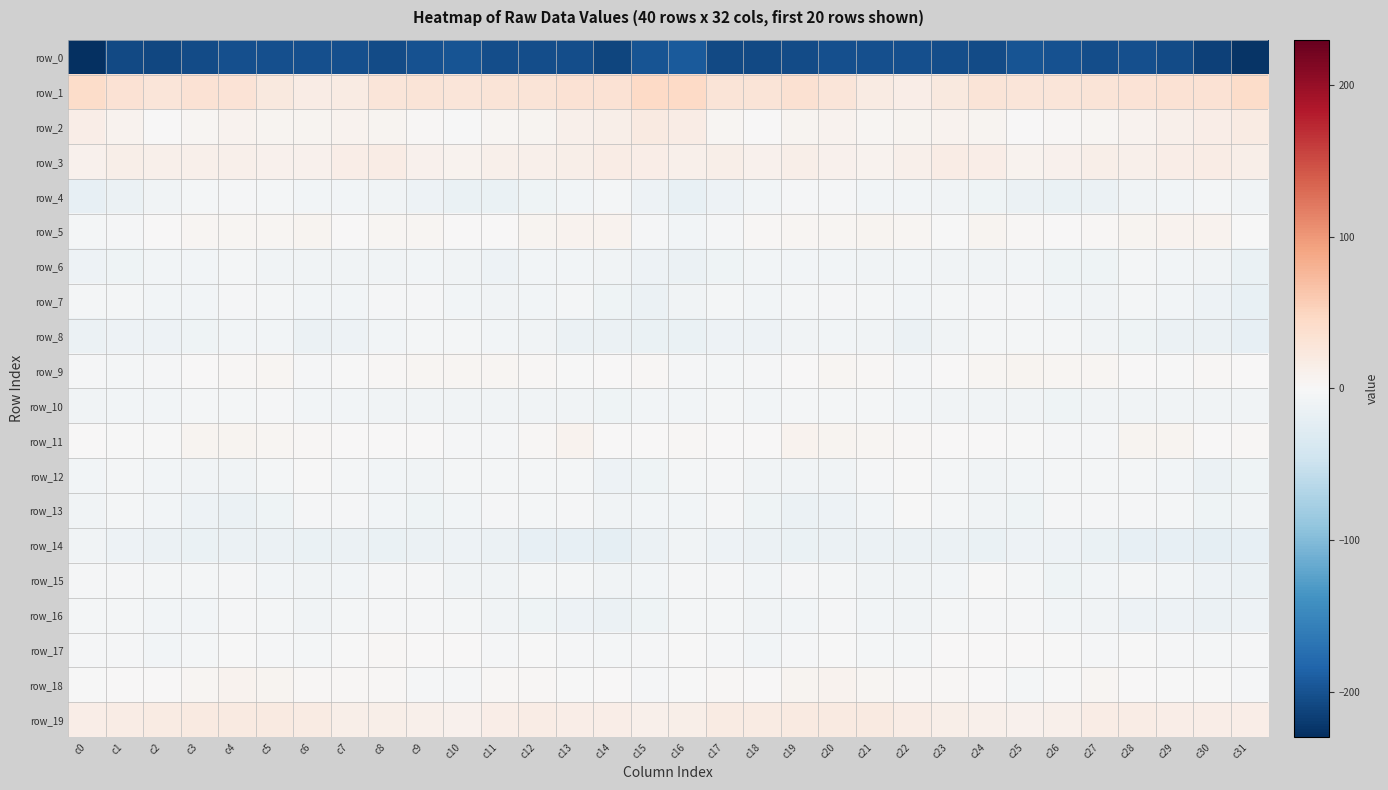

How many values in the row_19 series are below 15?

13